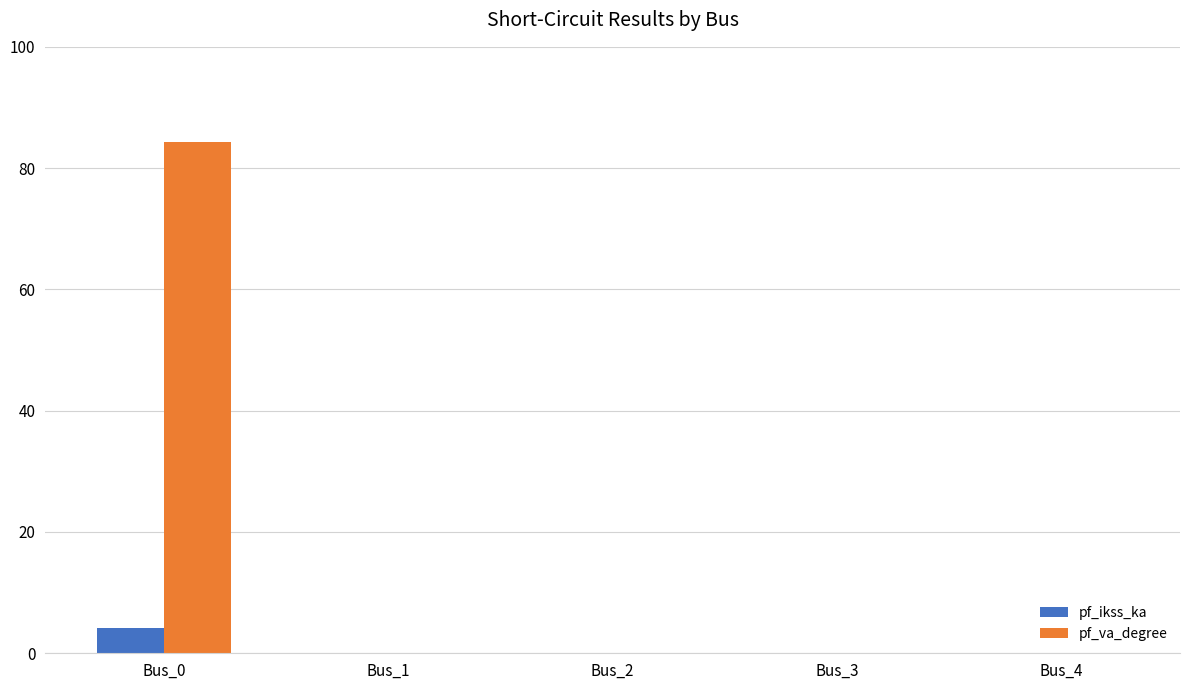

How many pf_ikss_ka values are between 0 and 1?

4